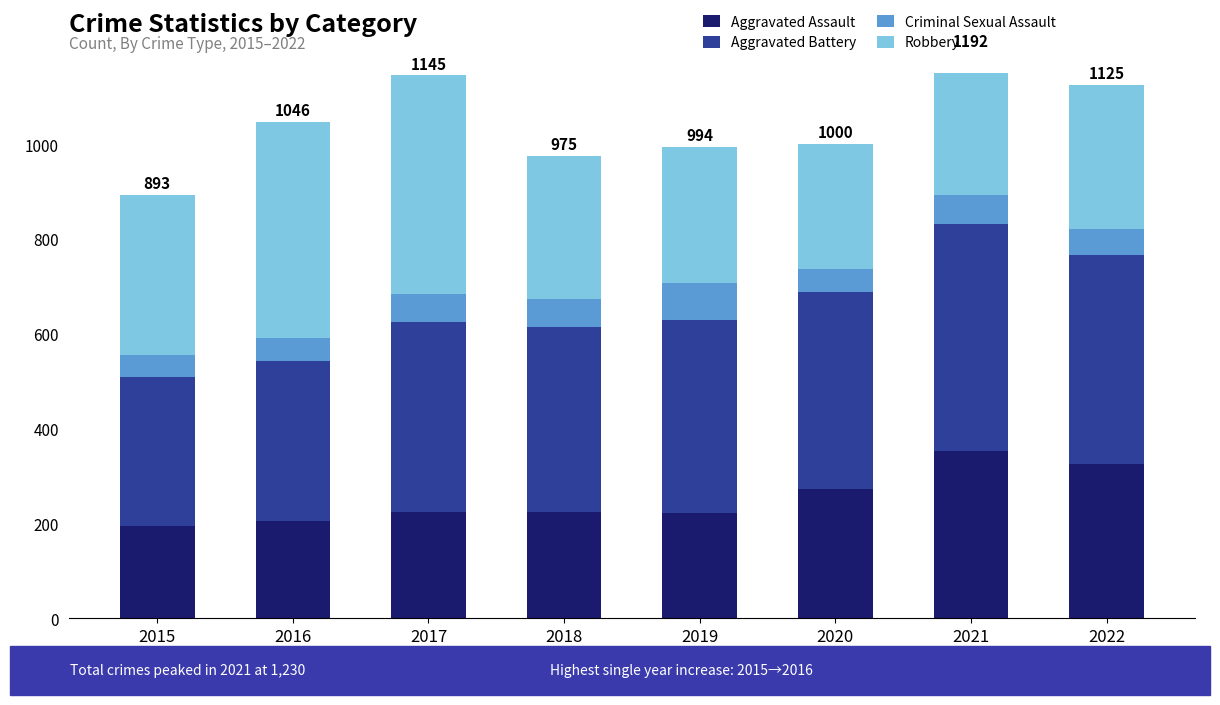

Which series has the largest total across all categories?

Aggravated Battery